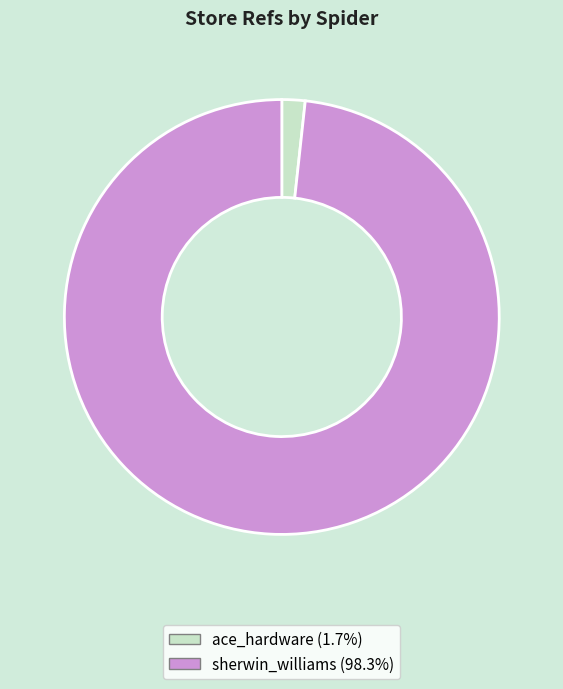

Which slice represents more than half of the pie?

sherwin_williams